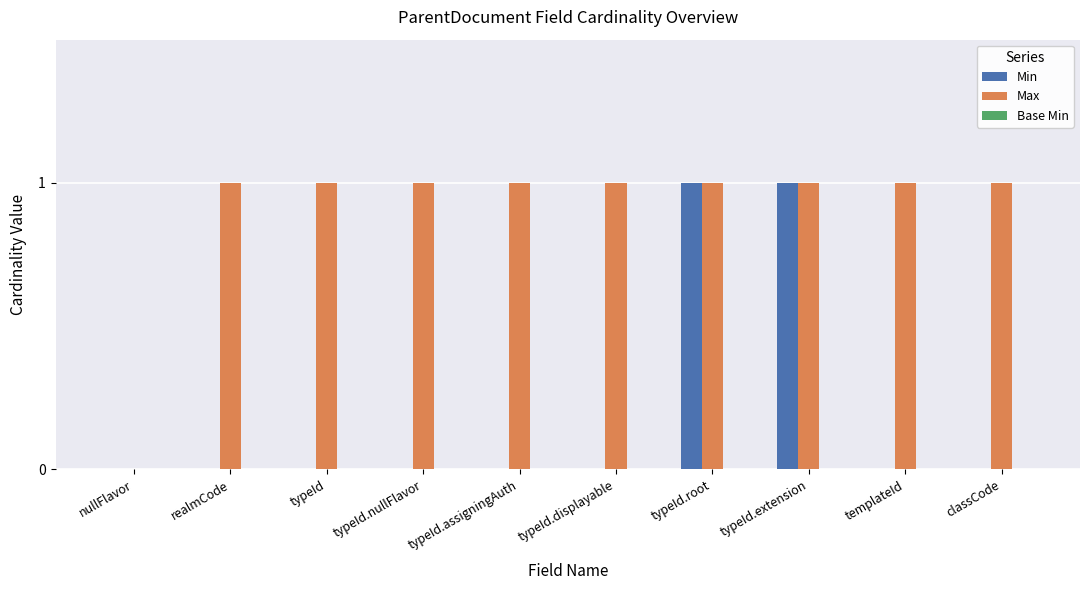

The Max series shows 1 at typeId.assigningAuth. True or false?

True